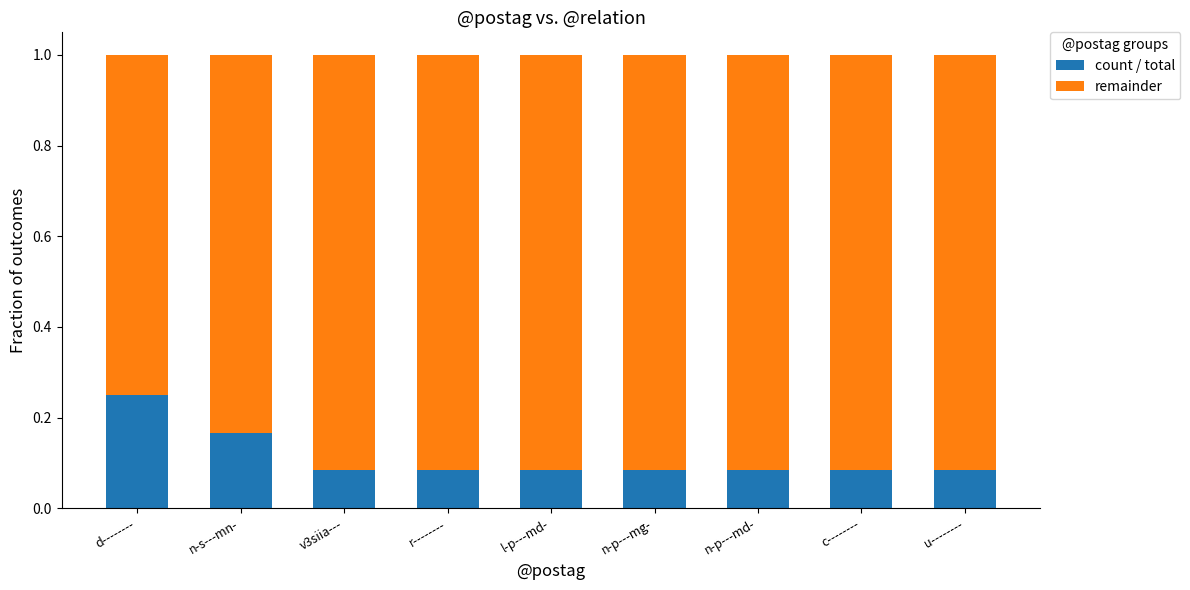

Are the bars grouped side by side (vs. stacked)?

No